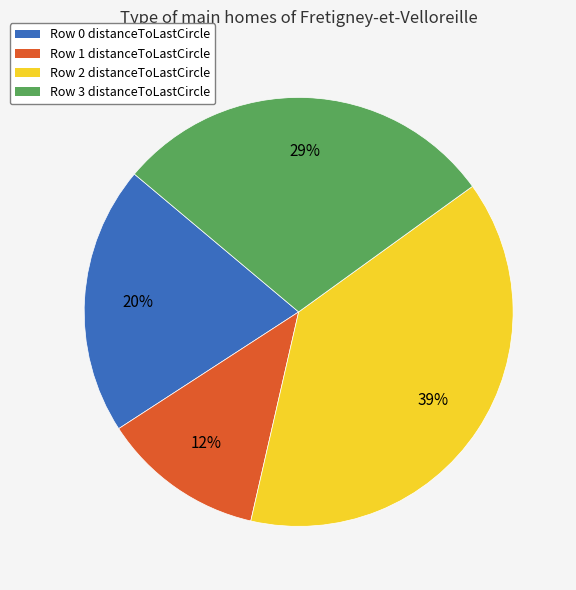

To the nearest percent, what is the average slice percentage?

25%